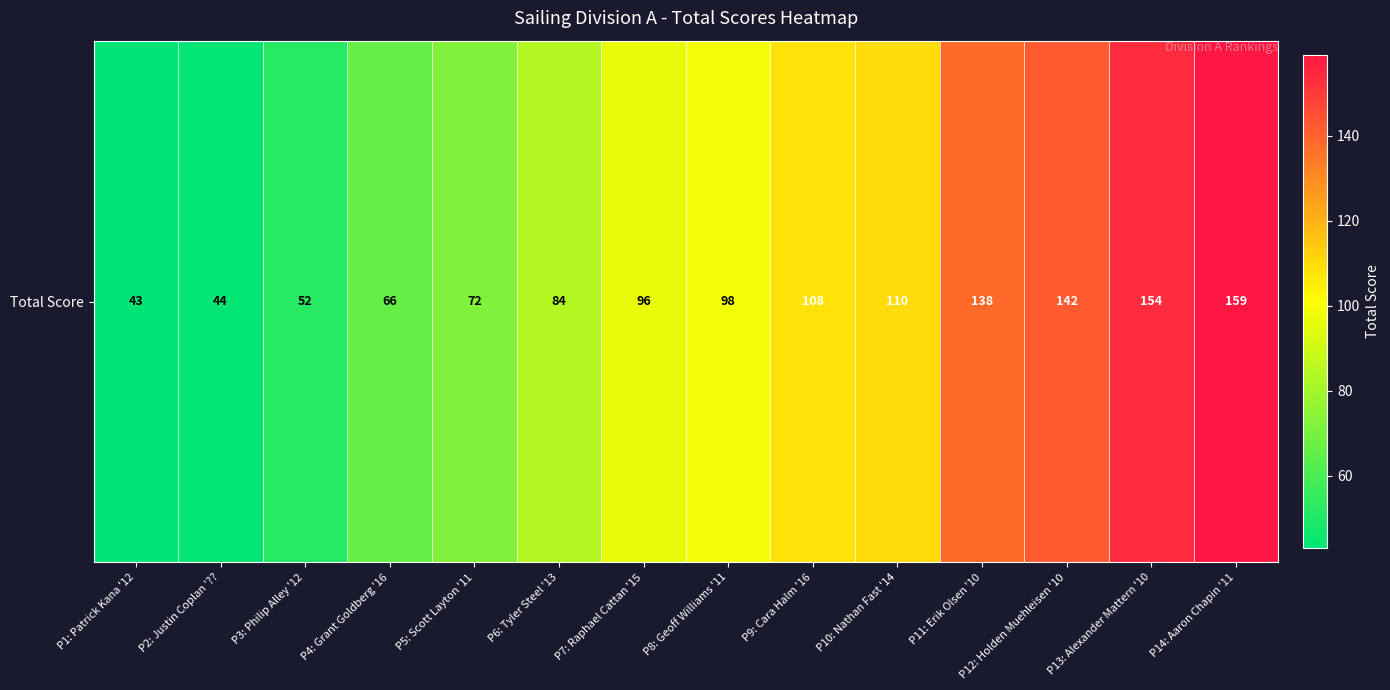

Which label corresponds to the largest value in the chart?

P14: Aaron Chapin '11